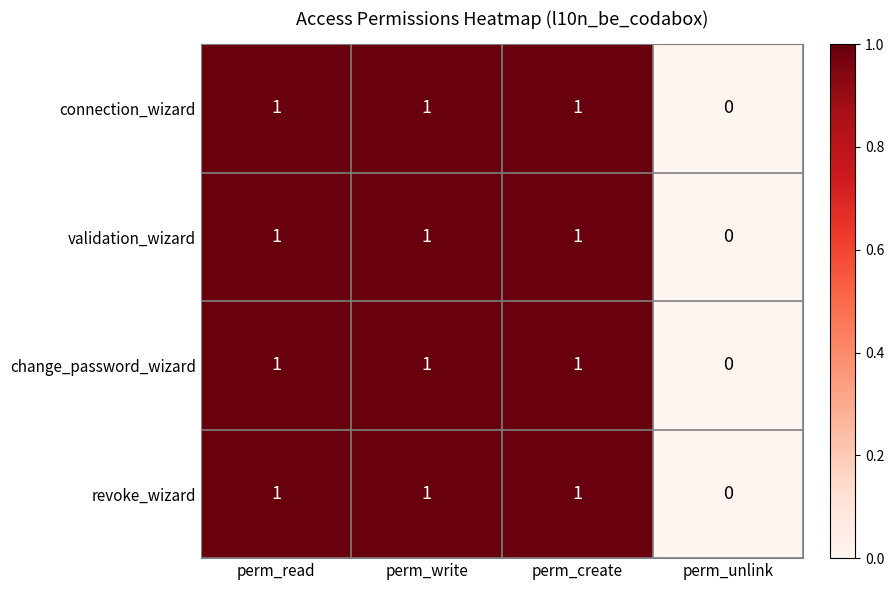

What is the sum of all validation_wizard values?

3